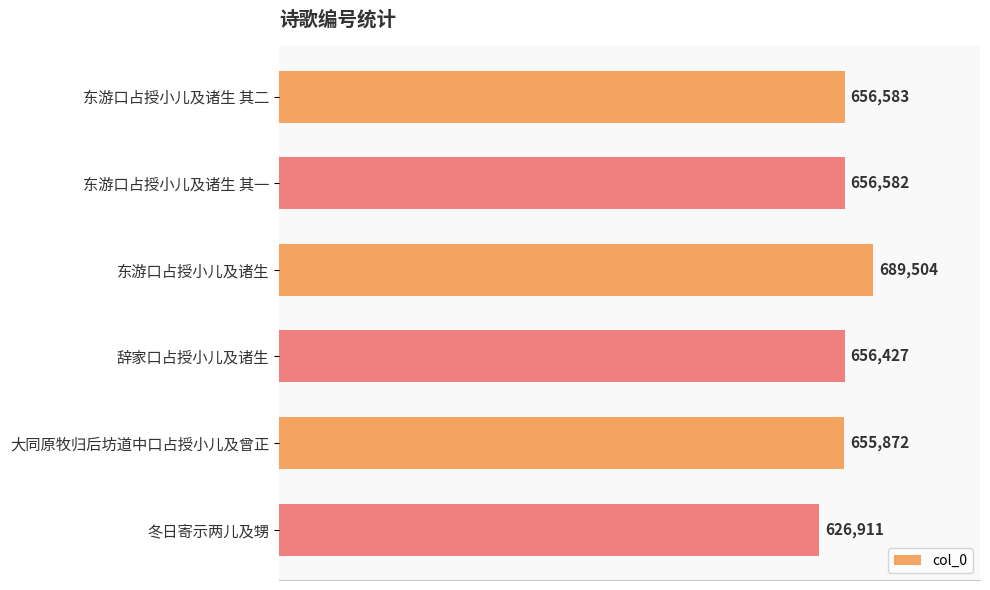

List the labels in order of value, largest first.

东游口占授小儿及诸生, 东游口占授小儿及诸生 其二, 东游口占授小儿及诸生 其一, 辞家口占授小儿及诸生, 大同原牧归后坊道中口占授小儿及曾正, 冬日寄示两儿及甥